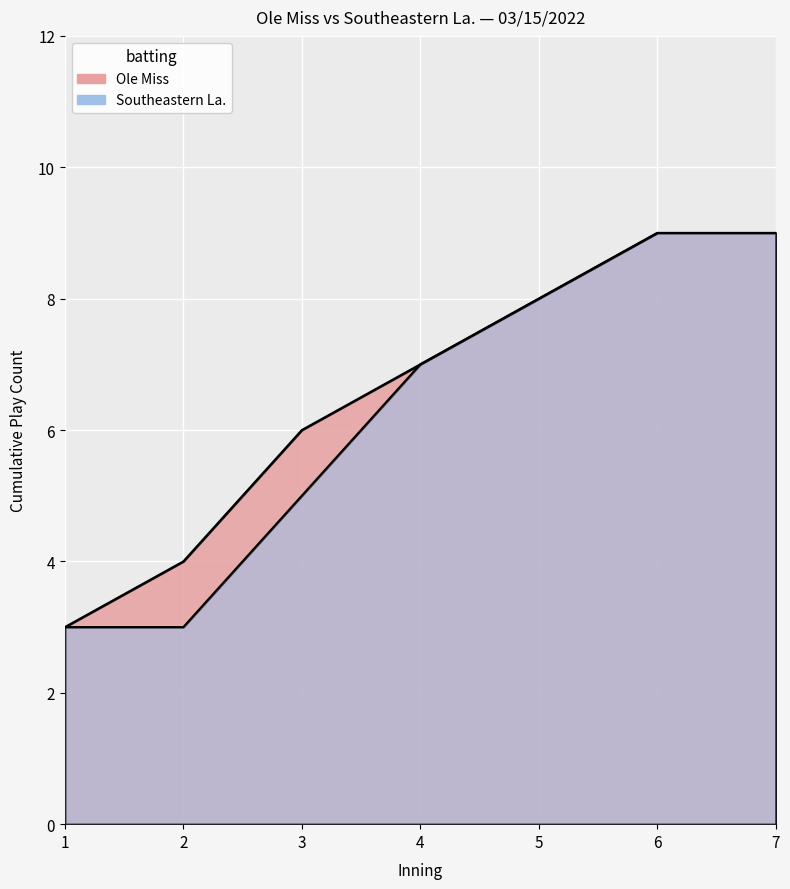

True or false: Southeastern La. and Ole Miss cross at least once.

False